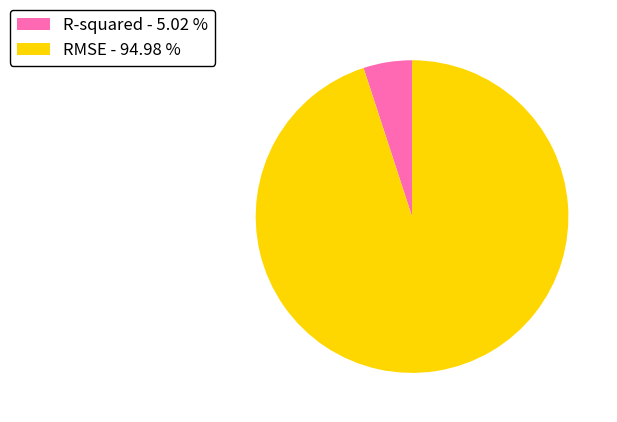

Do RMSE - 94.98 % and R-squared - 5.02 % together represent more than half of the pie?

Yes